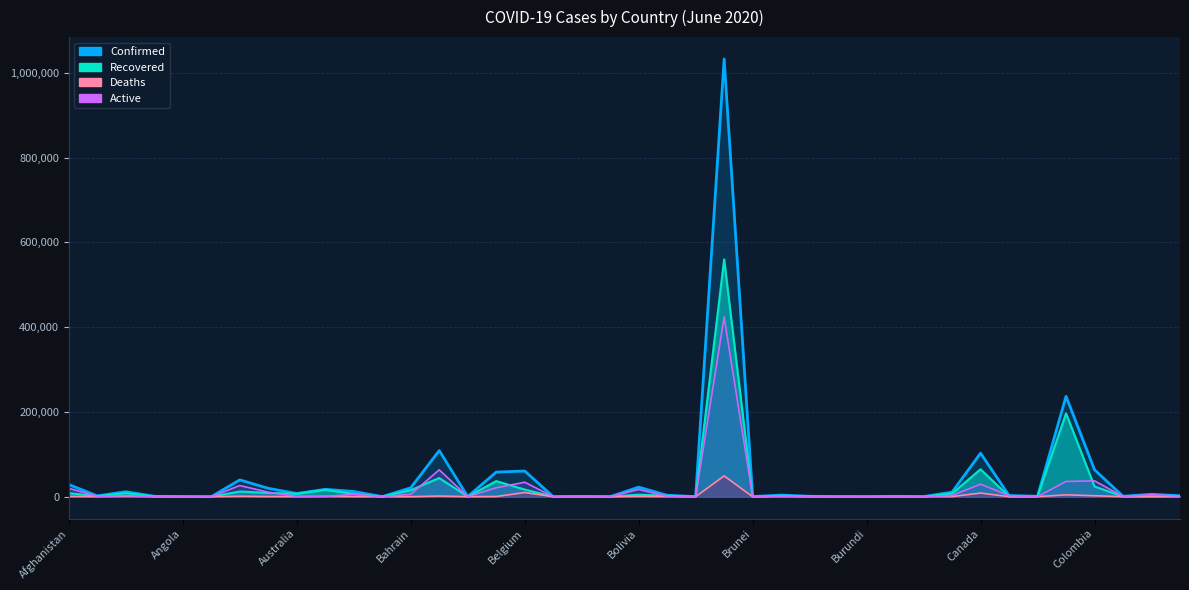

Where does the Recovered_line series first go above 1126?

Afghanistan